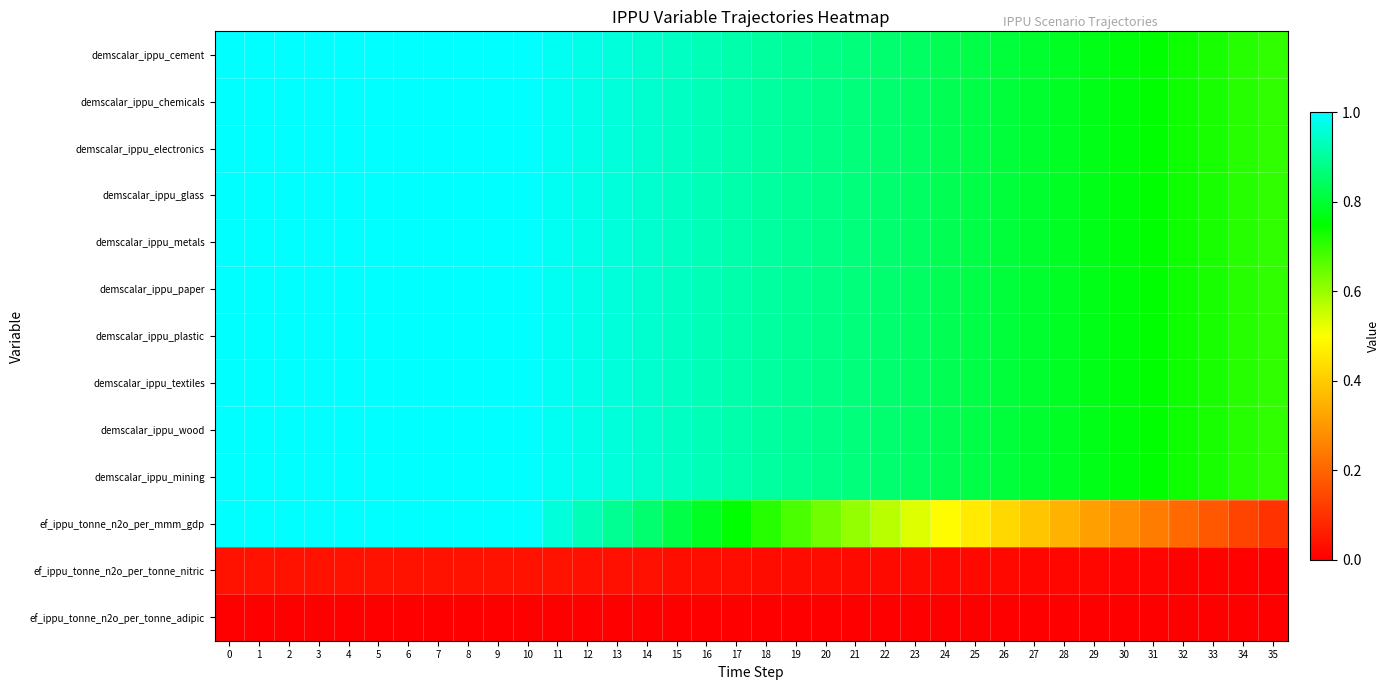

What is the total value across all series at 25?

8.7